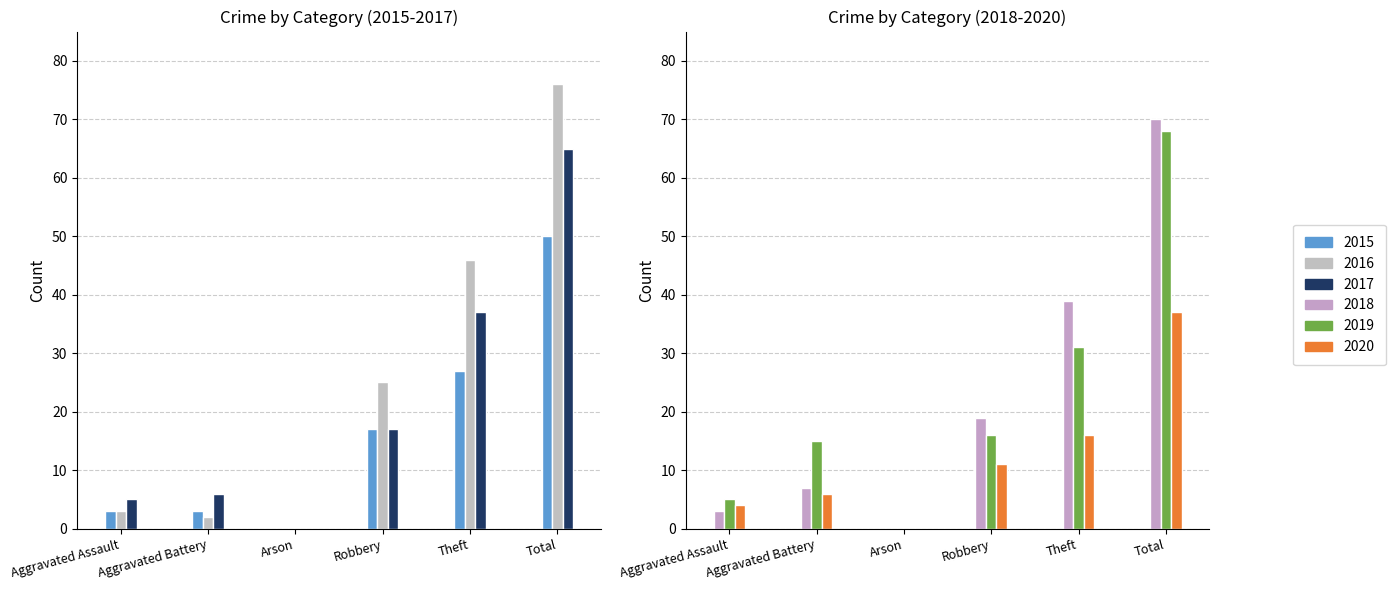

What is the maximum value for 2017?

65